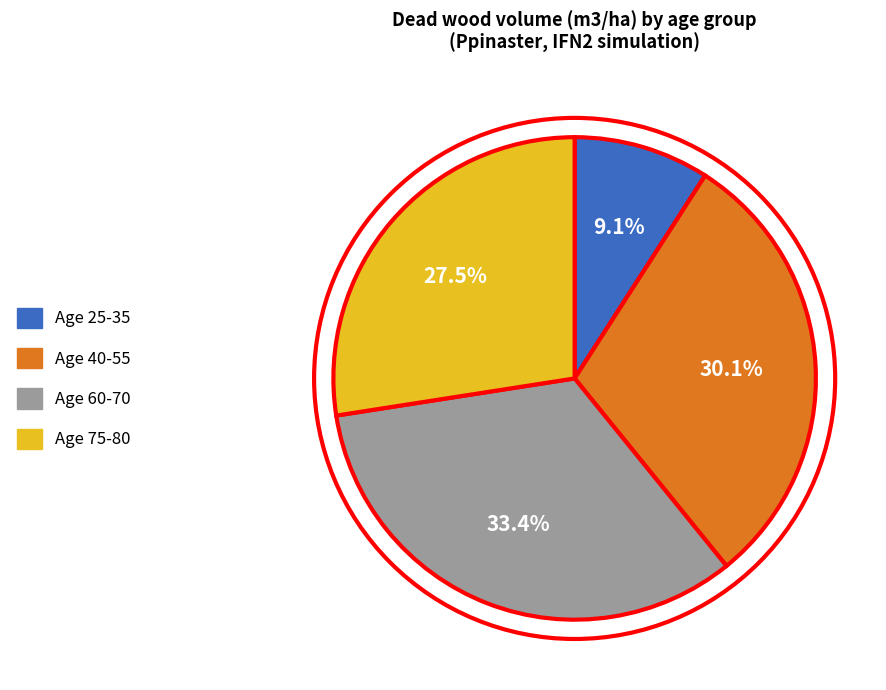

Is there a majority slice in this chart?

No